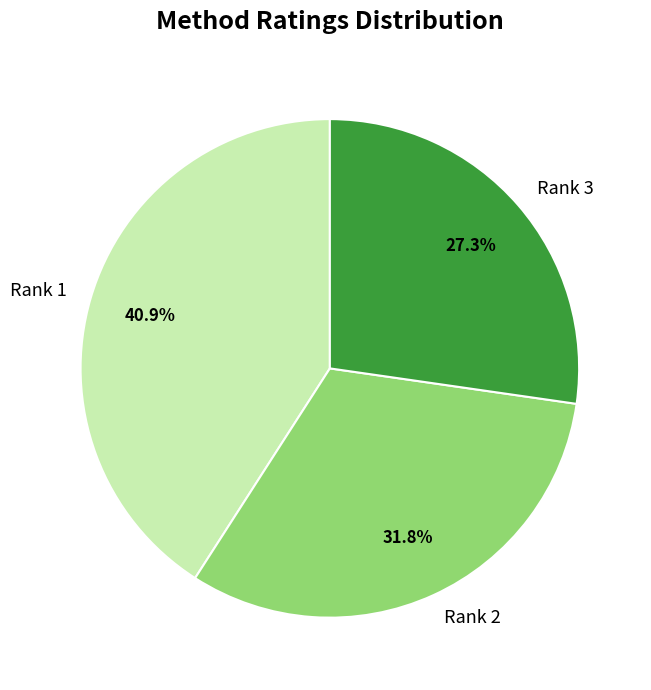

Combined, what portion of the pie is Rank 2 and Rank 1?

72.7%